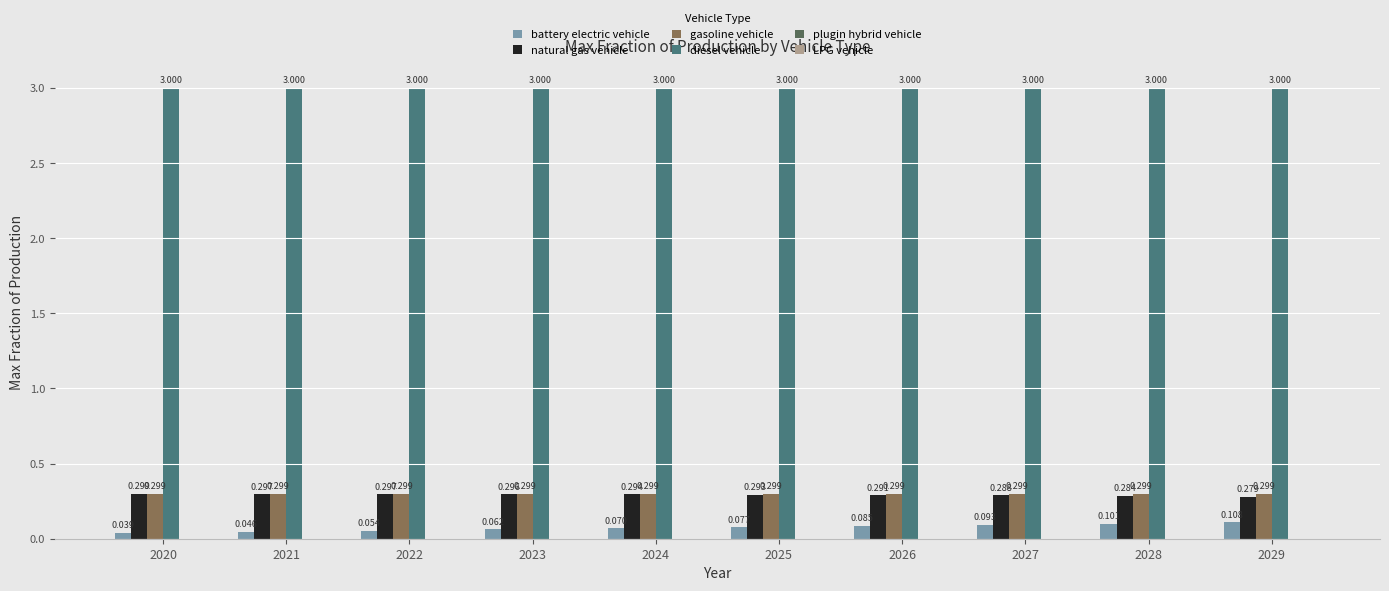

Is the value of battery electric vehicle at 2028 greater than the value of gasoline vehicle at 2028?

No